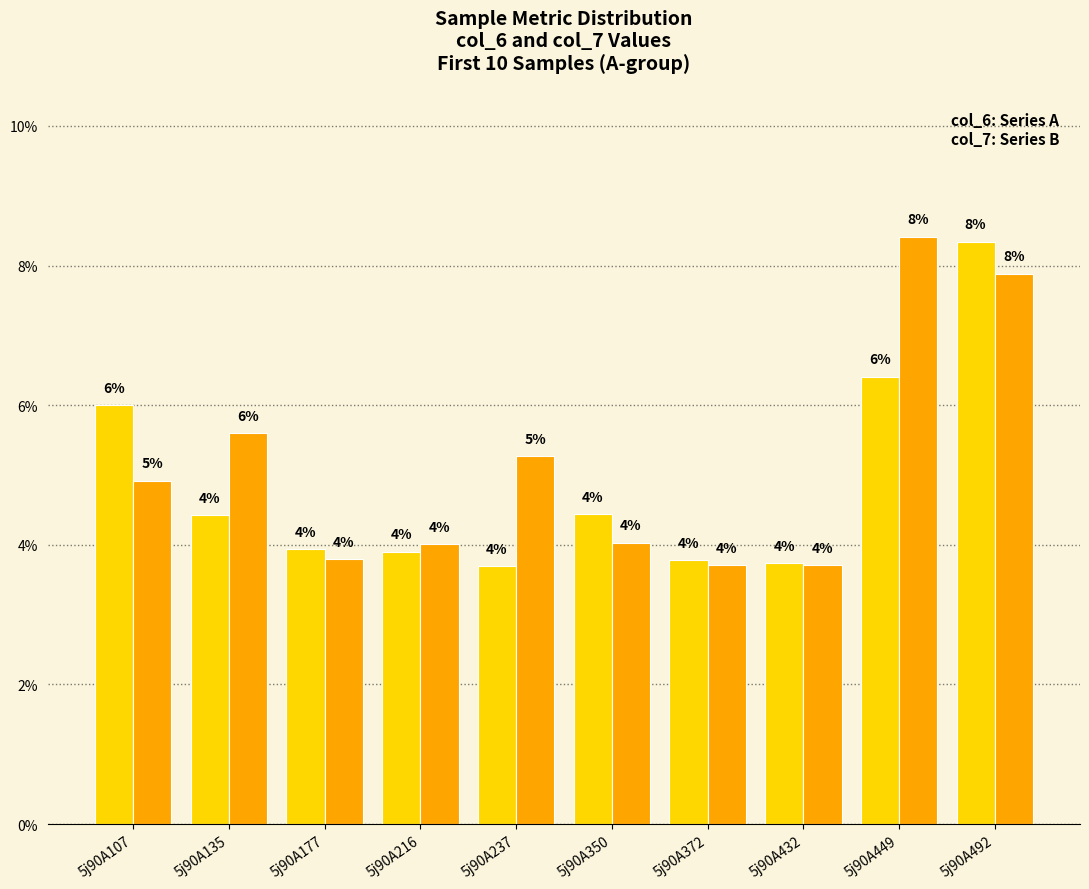

What is the total value across all series at 5j90A177?

7.7